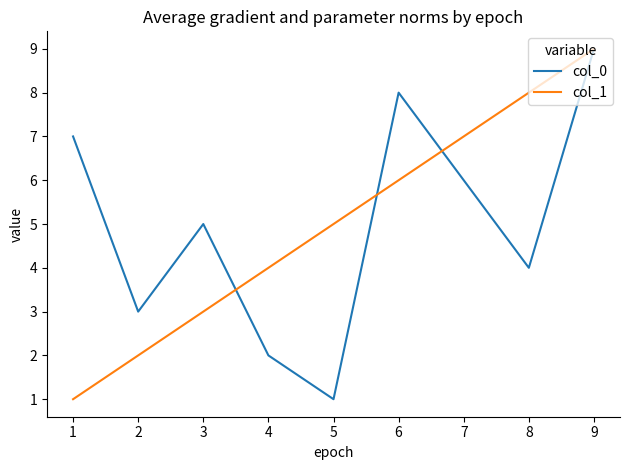

How many series are shown in this chart?

2